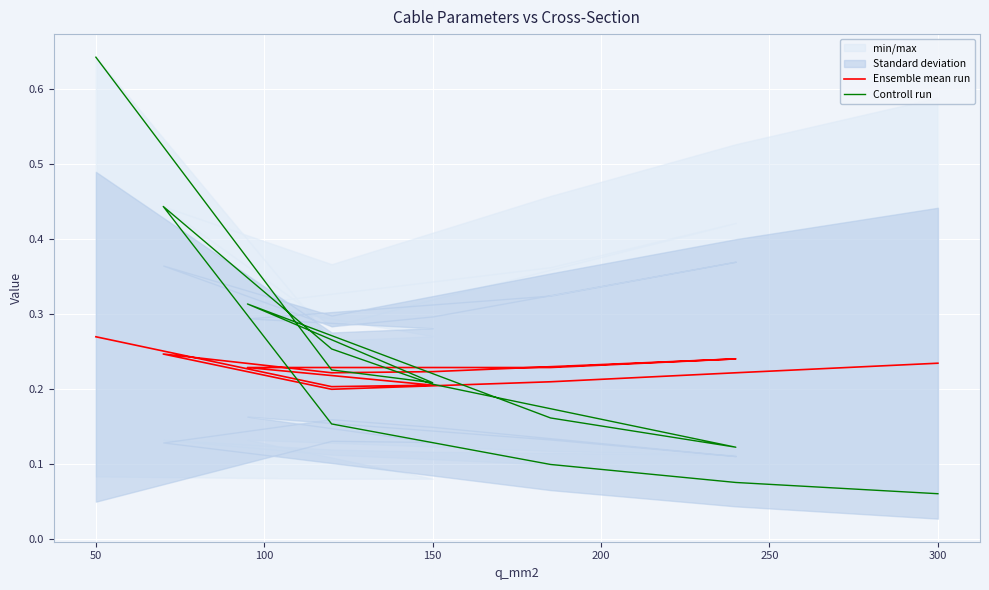

What is the difference between the second highest and minimum values in the Controll run series?

0.4